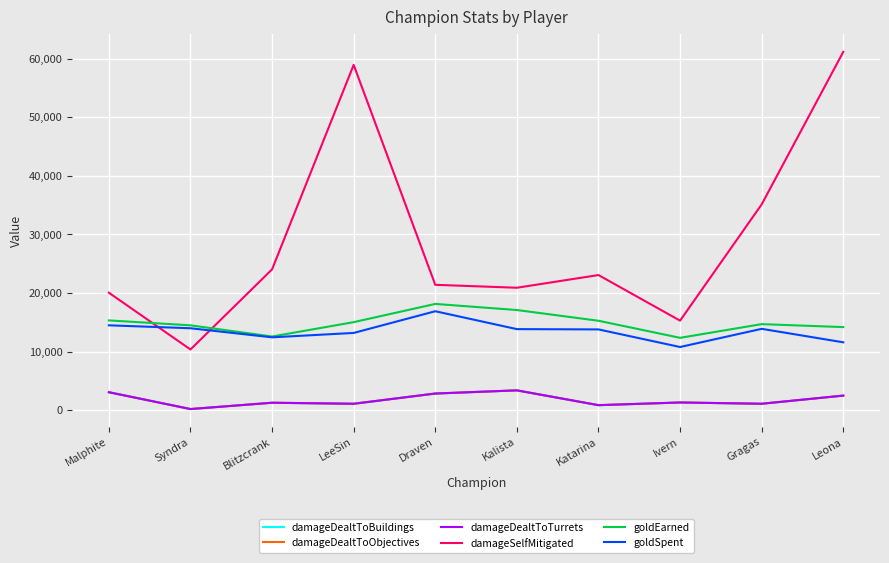

True or false: goldEarned has more than 0 points higher than both neighbors.

True